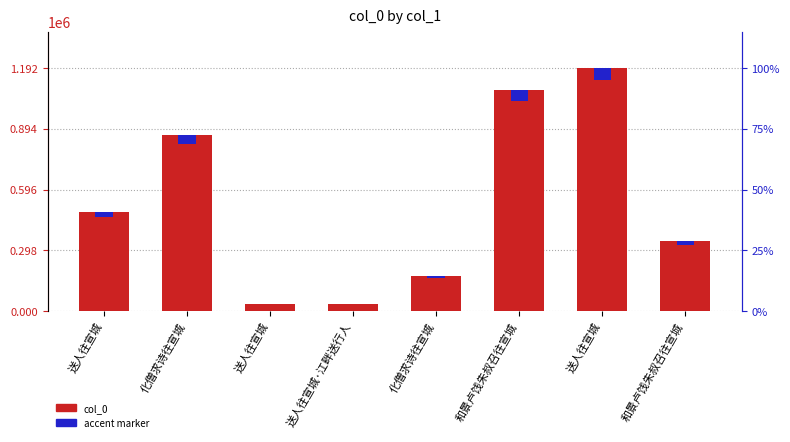

Rank the series by their average value, from lowest to highest.

accent marker, col_0